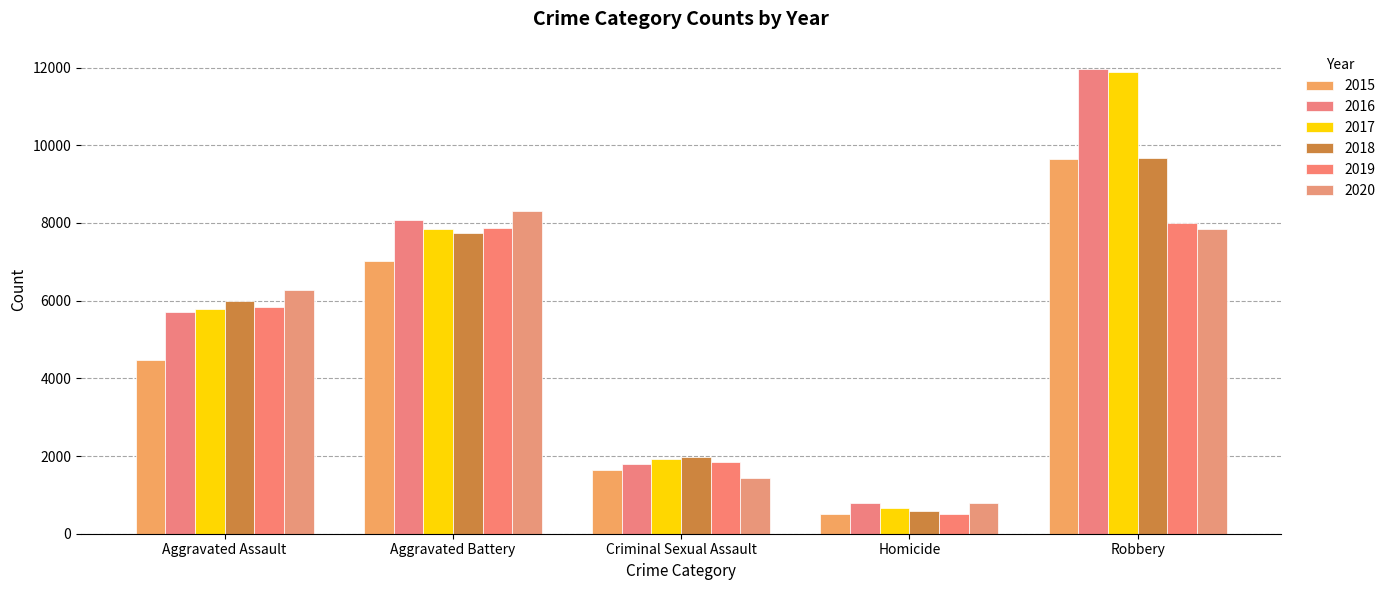

Reading left to right, list all the values displayed in this chart.

2015: Aggravated Assault=4480	Aggravated Battery=7018	Criminal Sexual Assault=1653	Homicide=496	Robbery=9638
2016: Aggravated Assault=5712	Aggravated Battery=8085	Criminal Sexual Assault=1805	Homicide=786	Robbery=11960
2017: Aggravated Assault=5793	Aggravated Battery=7845	Criminal Sexual Assault=1925	Homicide=672	Robbery=11880
2018: Aggravated Assault=6001	Aggravated Battery=7735	Criminal Sexual Assault=1963	Homicide=589	Robbery=9679
2019: Aggravated Assault=5840	Aggravated Battery=7857	Criminal Sexual Assault=1857	Homicide=498	Robbery=7994
2020: Aggravated Assault=6263	Aggravated Battery=8319	Criminal Sexual Assault=1432	Homicide=785	Robbery=7855